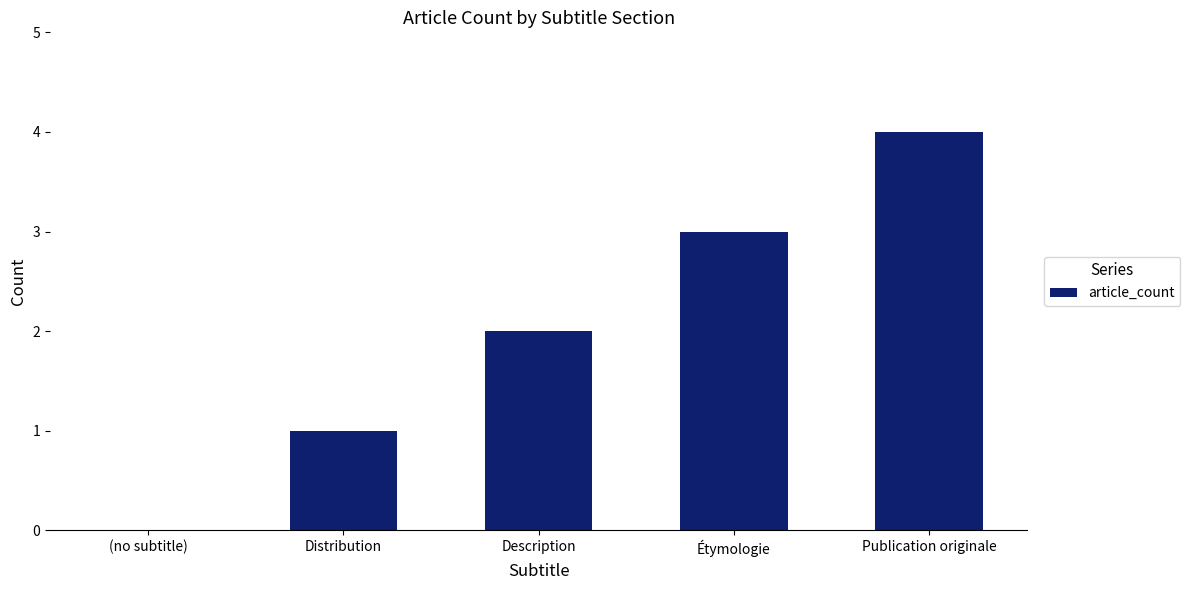

What is the average value?

2